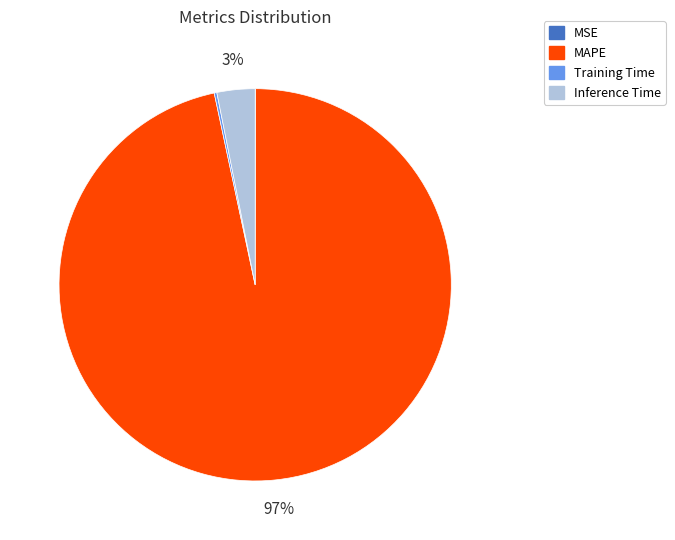

Does any single category account for the majority?

Yes